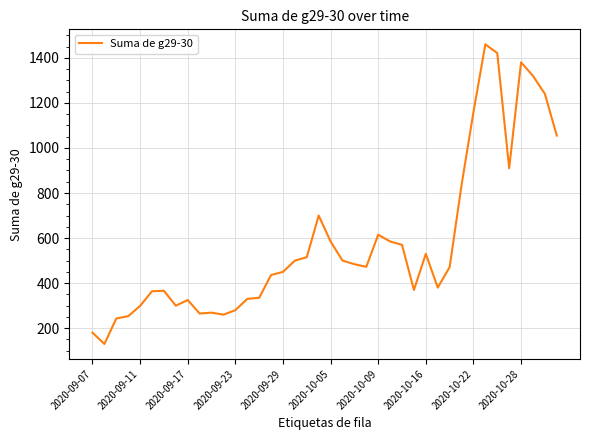

What is the maximum value shown in the chart?

1460.0